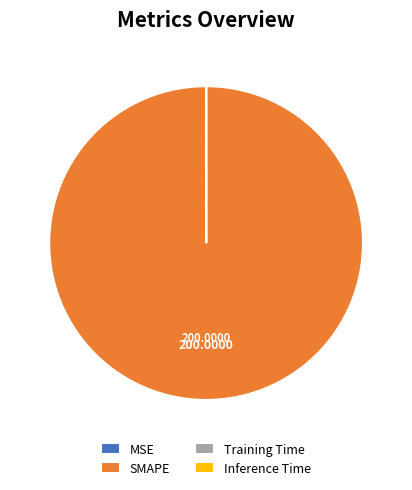

Which slice represents more than half of the pie?

SMAPE